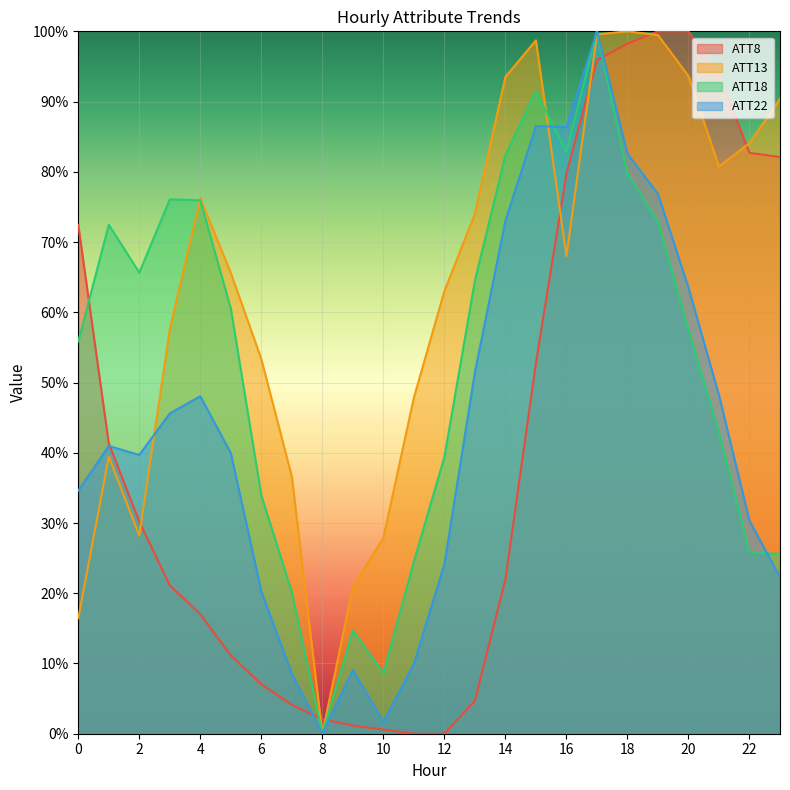

Rank the categories by ATT8 value from lowest to highest.

11, 12, 10, 9, 8, 7, 13, 6, 5, 4, 3, 14, 2, 1, 15, 0, 16, 23, 22, 21, 17, 18, 19, 20